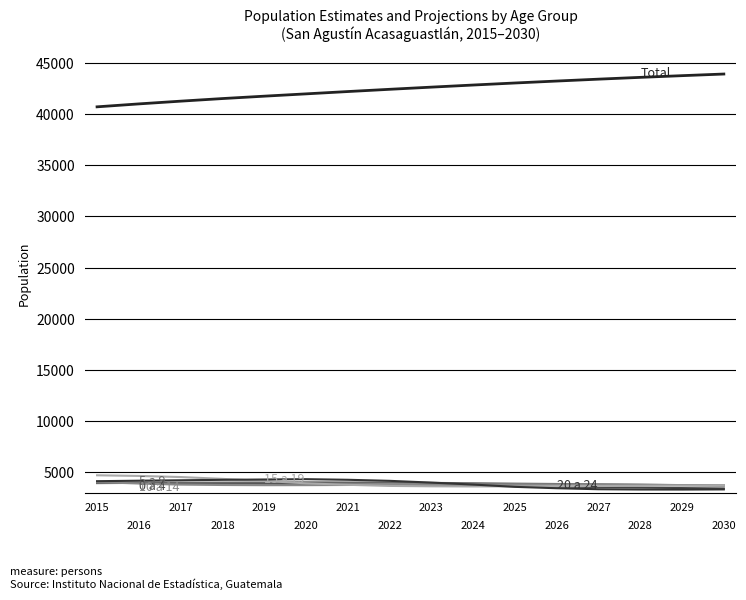

At which category does the chart reach its peak across all series?

2030